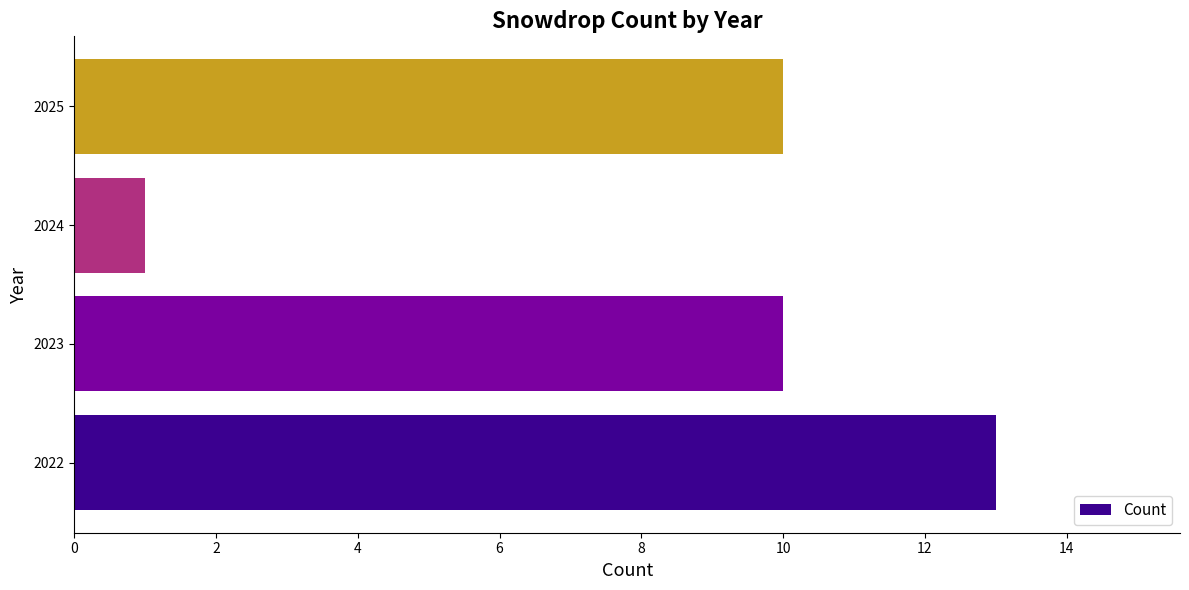

True or false: the data shows 10 at 2023.

True